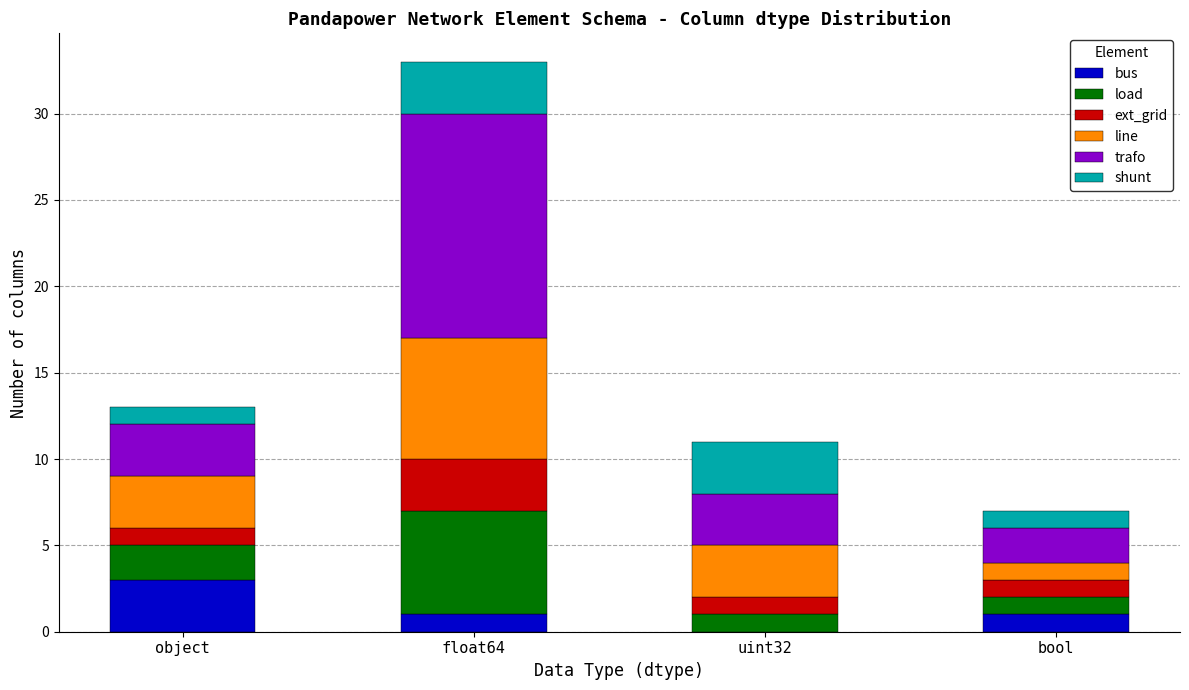

What are all the series names shown in the legend?

bus, load, ext_grid, line, trafo, shunt